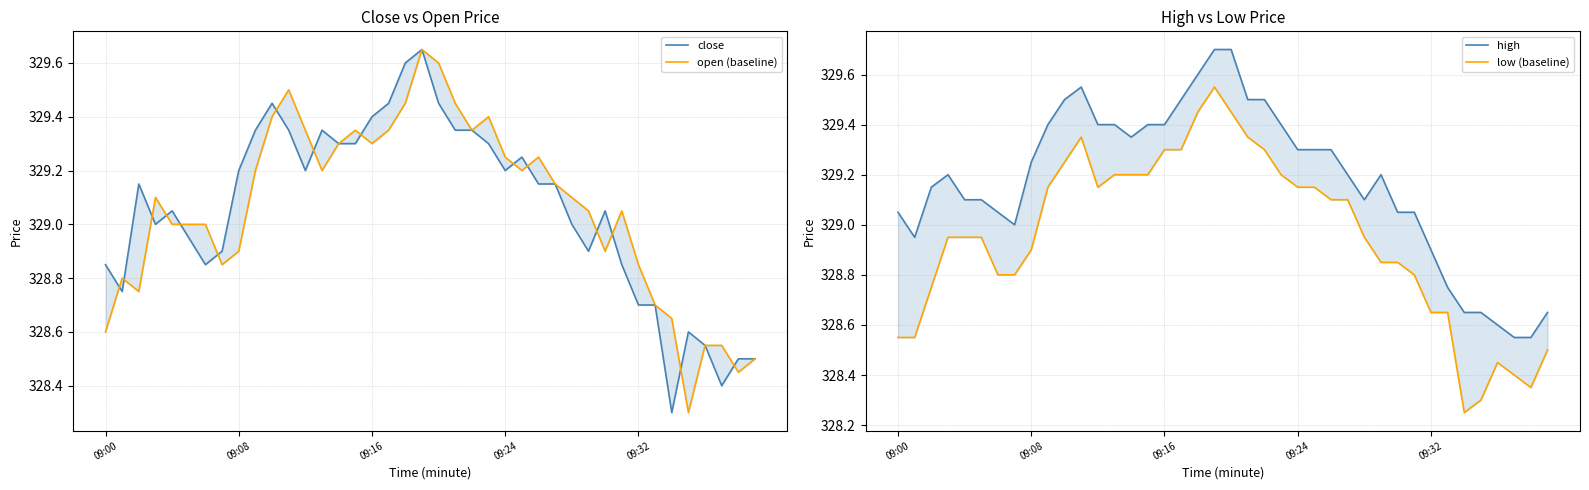

What is the average value of the high series?

329.2